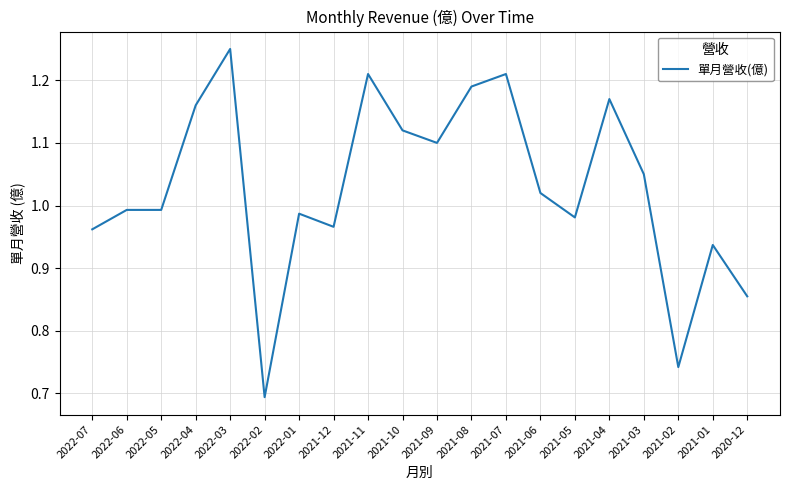

At which label does the data first exceed 1?

2022-04